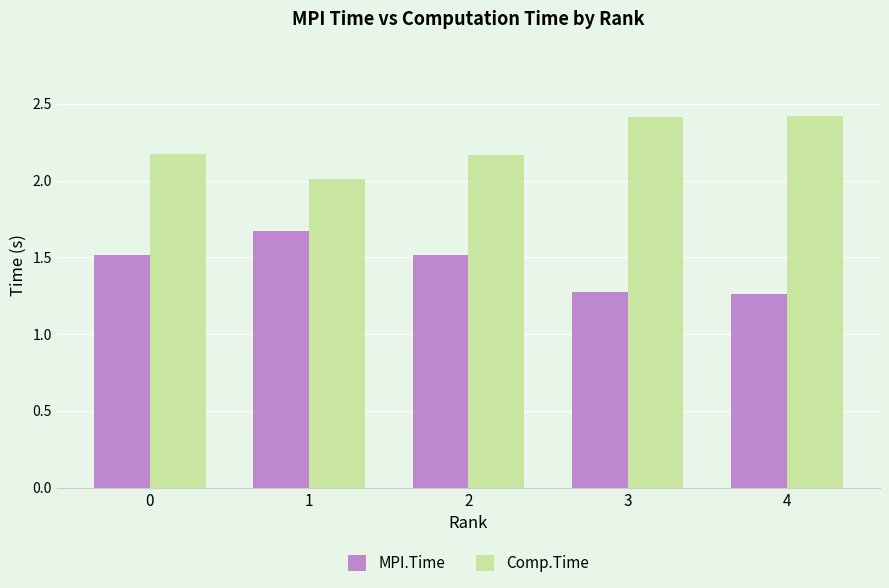

True or false: Comp.Time has a value of 4.3 at 4.

False